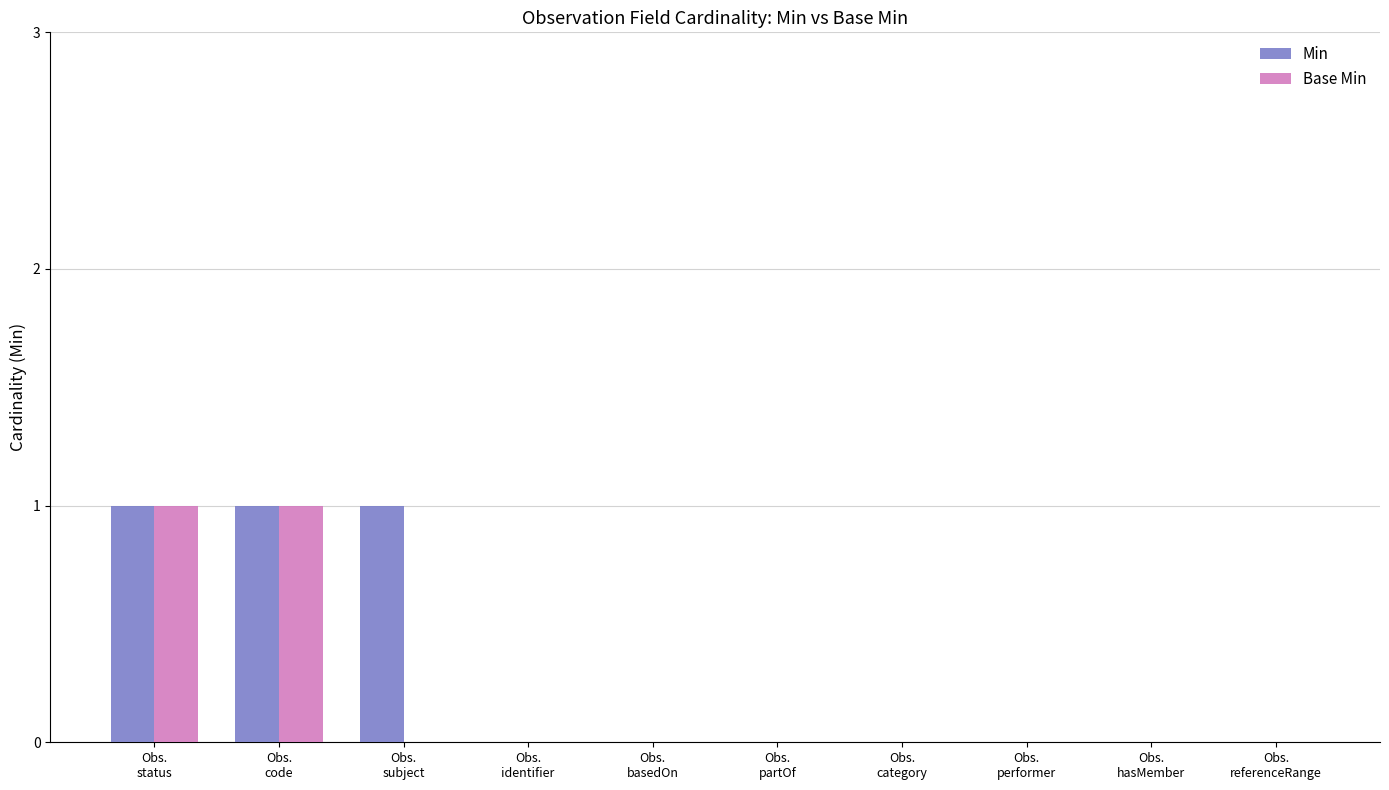

Reading left to right, transcribe all the data shown in this chart.

Min: Obs.
status=1	Obs.
code=1	Obs.
subject=1	Obs.
identifier=0	Obs.
basedOn=0	Obs.
partOf=0	Obs.
category=0	Obs.
performer=0	Obs.
hasMember=0	Obs.
referenceRange=0
Base Min: Obs.
status=1	Obs.
code=1	Obs.
subject=0	Obs.
identifier=0	Obs.
basedOn=0	Obs.
partOf=0	Obs.
category=0	Obs.
performer=0	Obs.
hasMember=0	Obs.
referenceRange=0